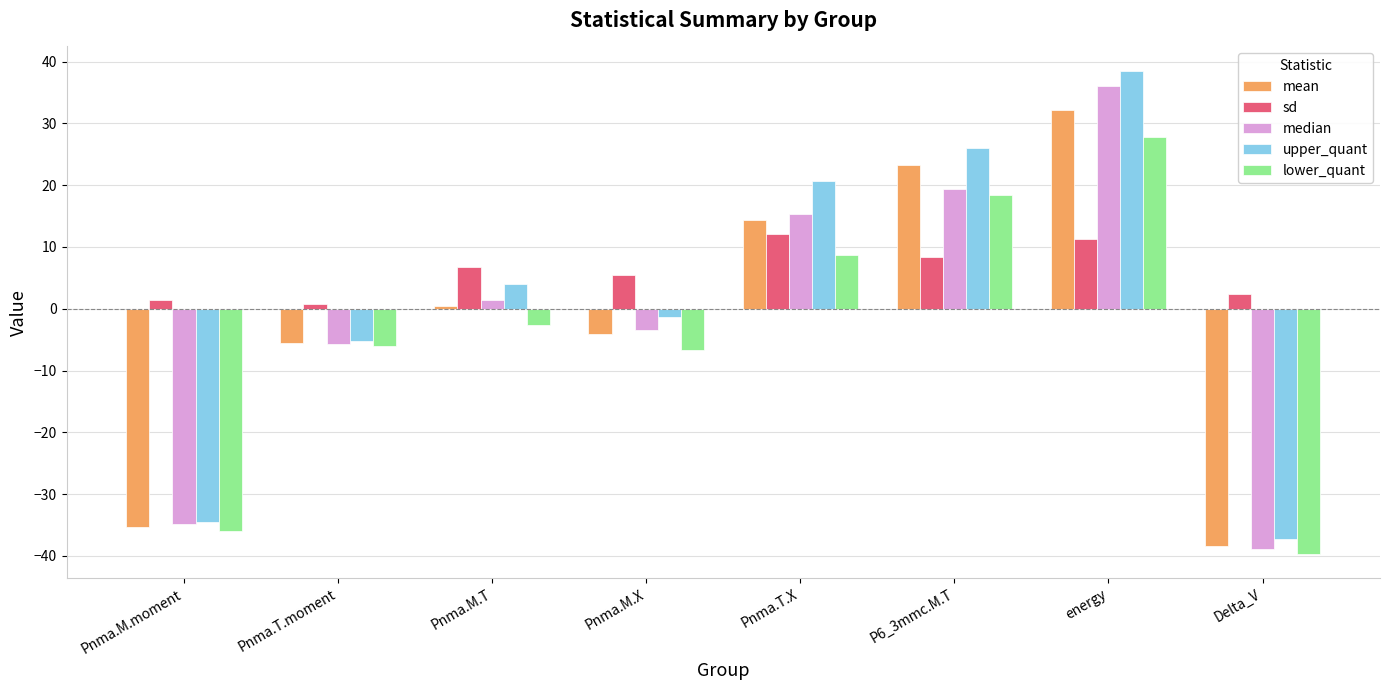

What is the average value of the mean series?

-1.6